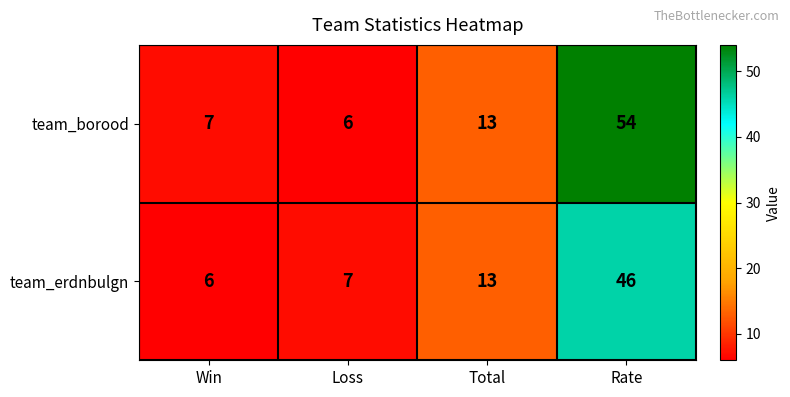

At which category is the sum across all series the highest?

Rate